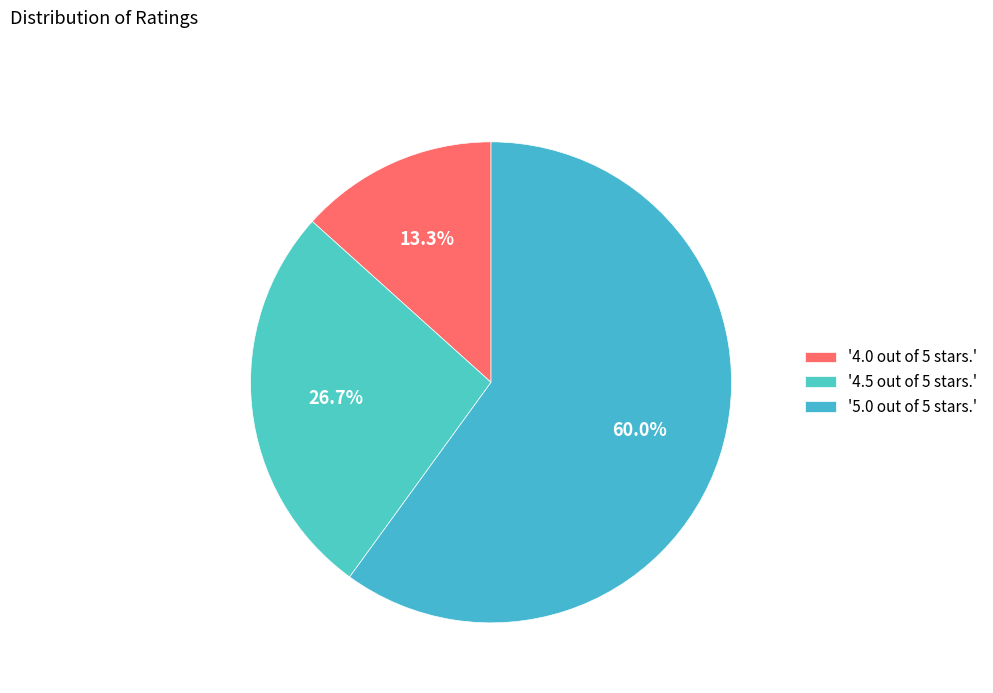

Is there any slice that represents more than half of the pie?

Yes